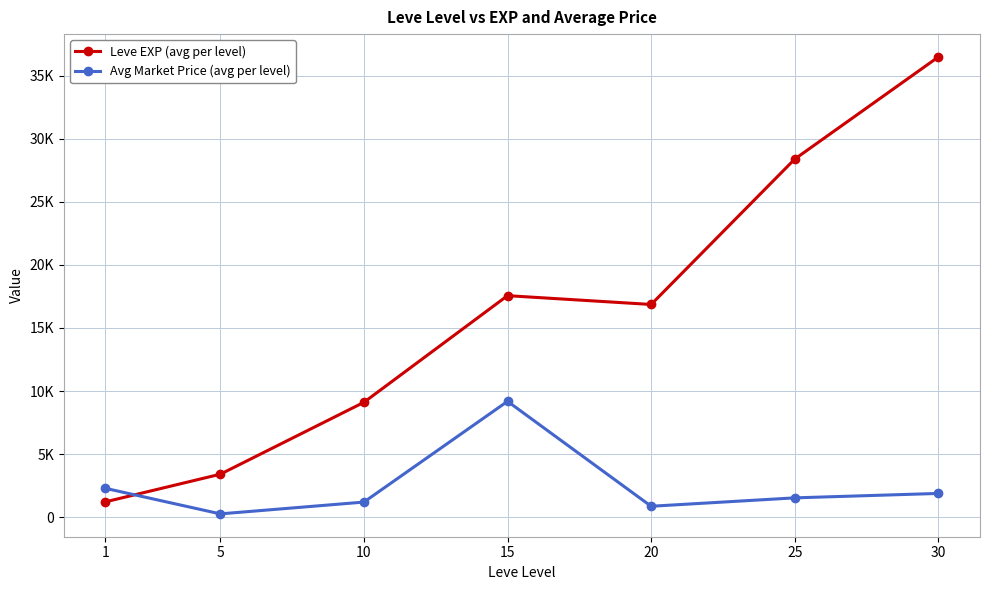

Which series ends up on top after the final intersection of Avg Market Price (avg per level) and Leve EXP (avg per level)?

Leve EXP (avg per level)